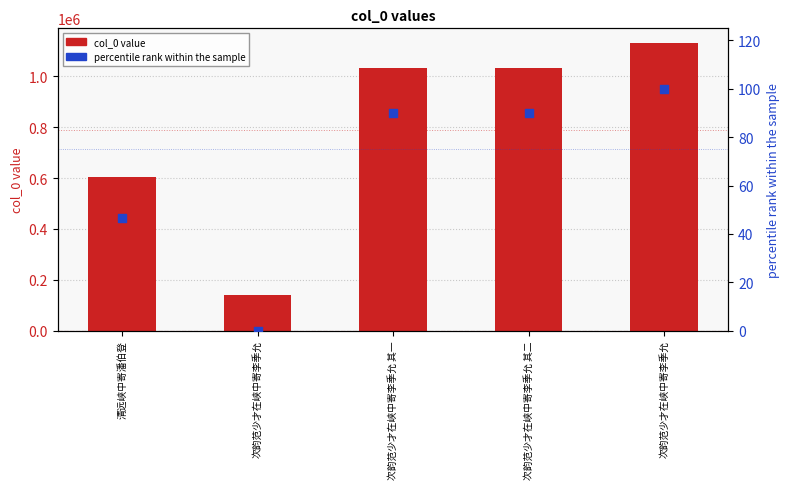

Which series has the largest total across all categories?

col_0 value